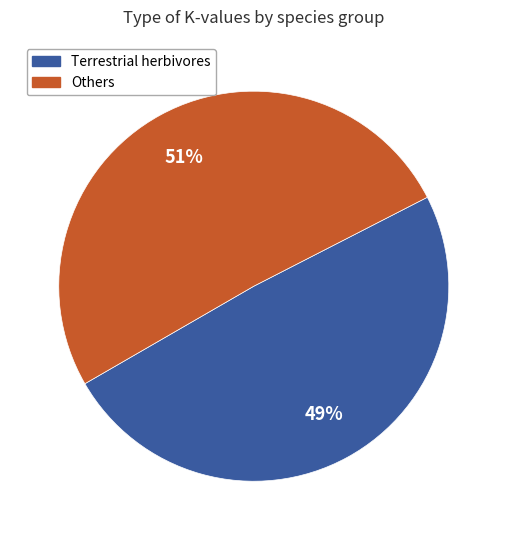

To the nearest percent, what is the difference between the largest and smallest slice percentages?

2%